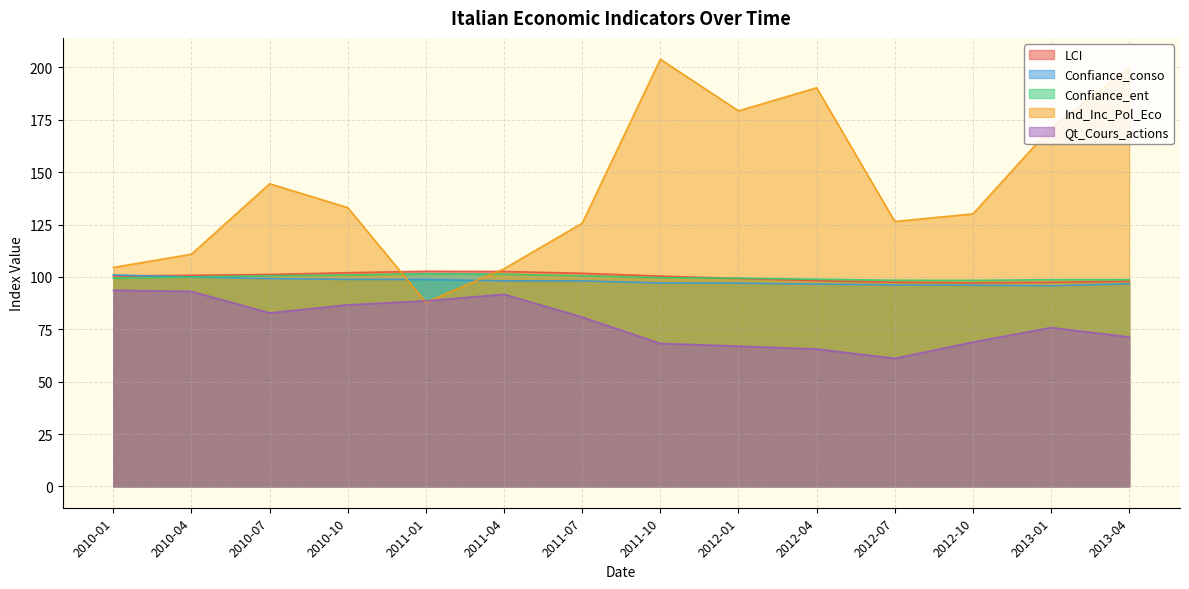

Rank the series at 2012-04 from highest to lowest value.

Ind_Inc_Pol_Eco, Confiance_ent, LCI, Confiance_conso, Qt_Cours_actions